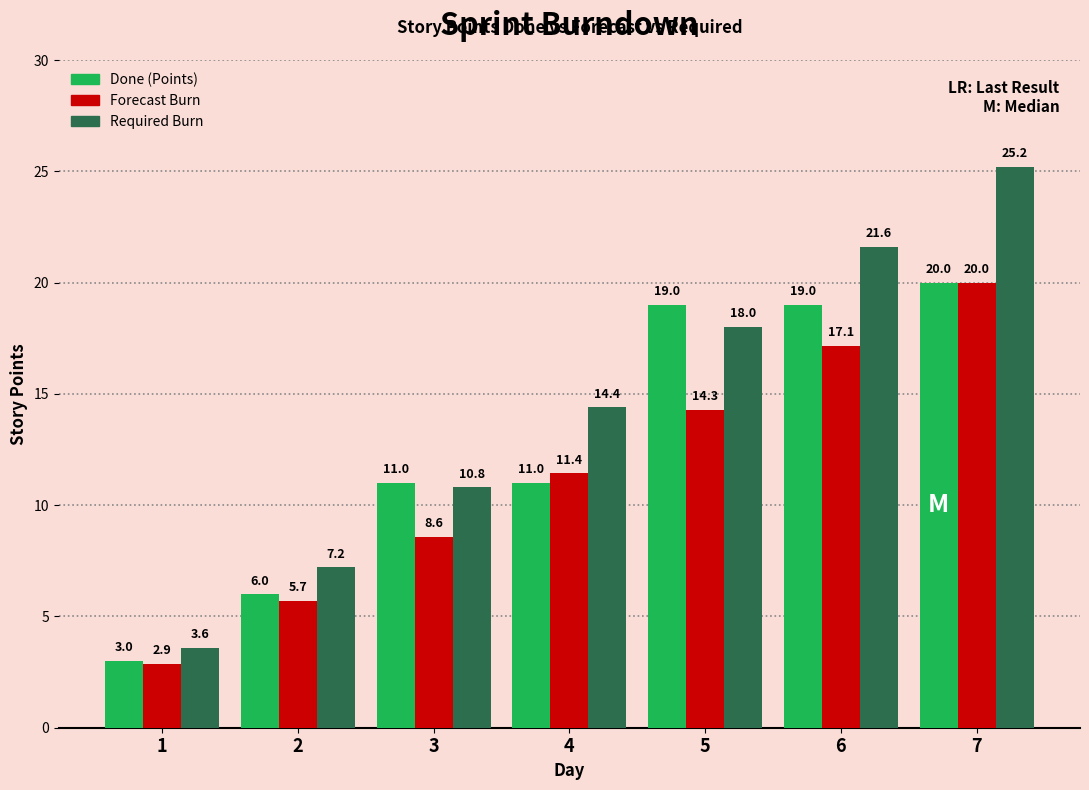

How many categories are shown in the chart?

7